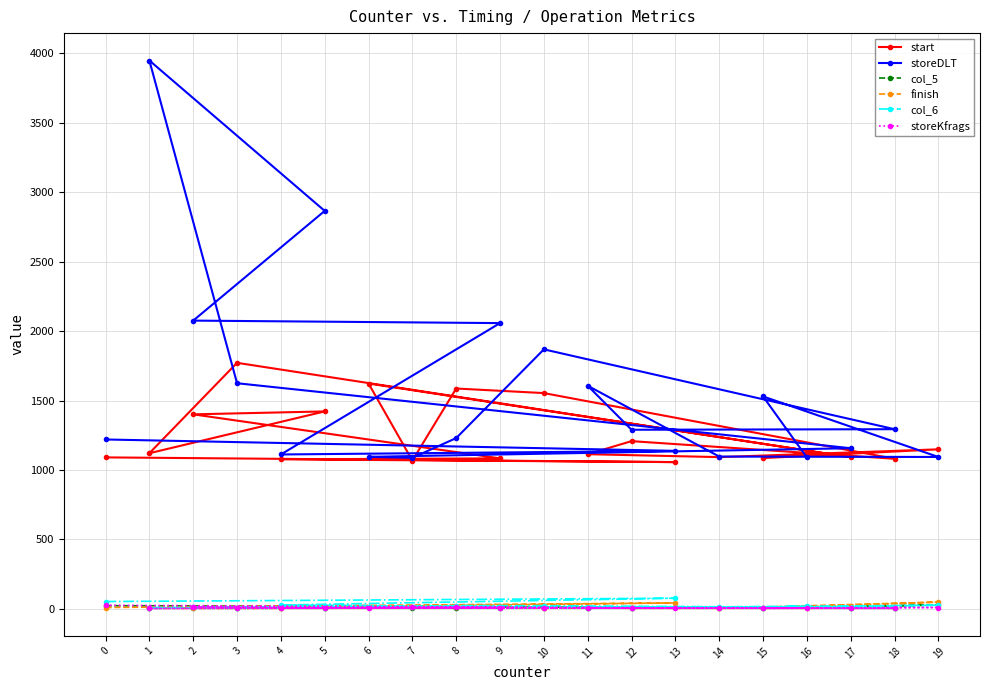

Where does the start series first go above 1120?

1